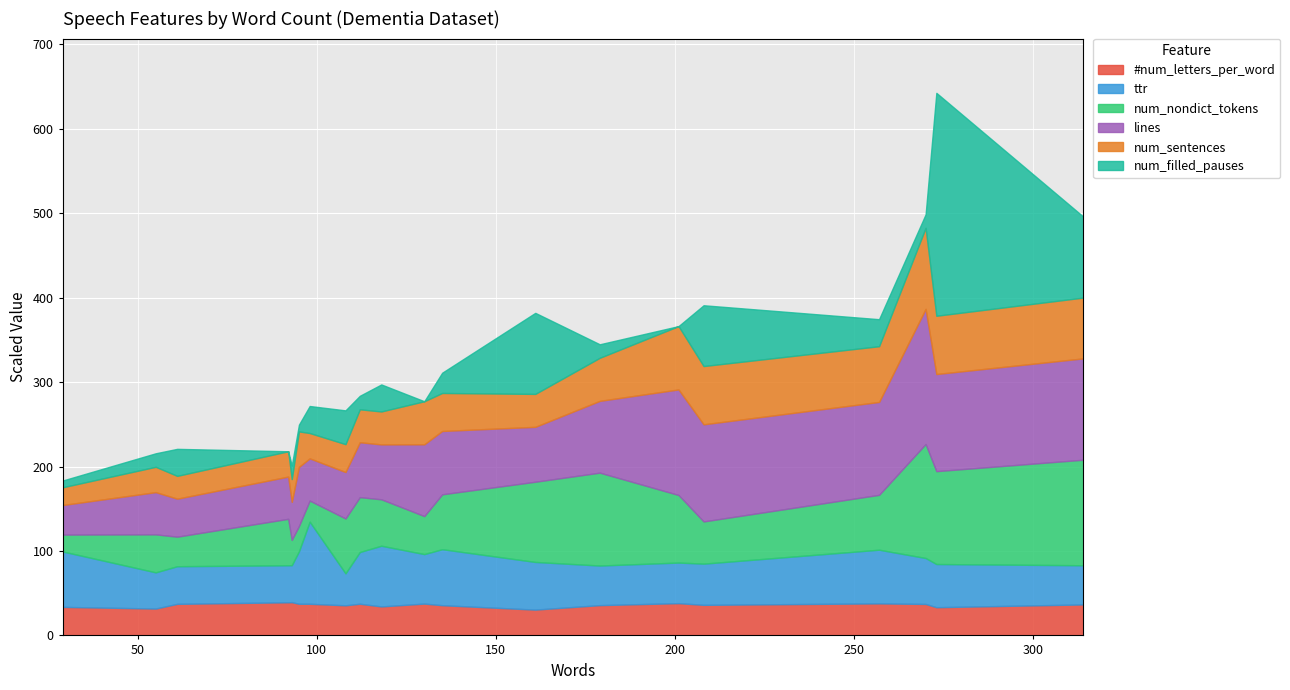

How many lines are shown in the chart?

6